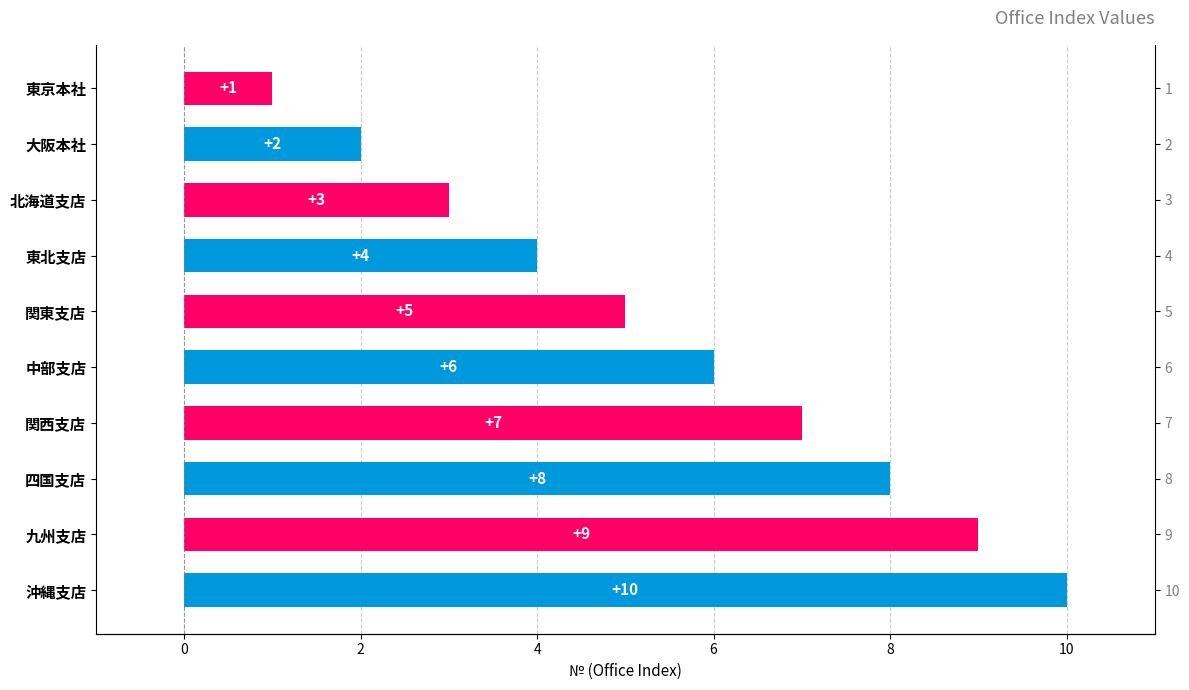

How many data points are above 6?

4